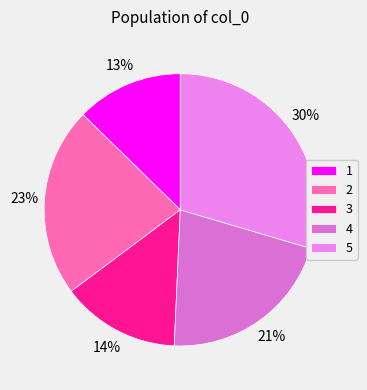

Does any single category account for the majority?

No